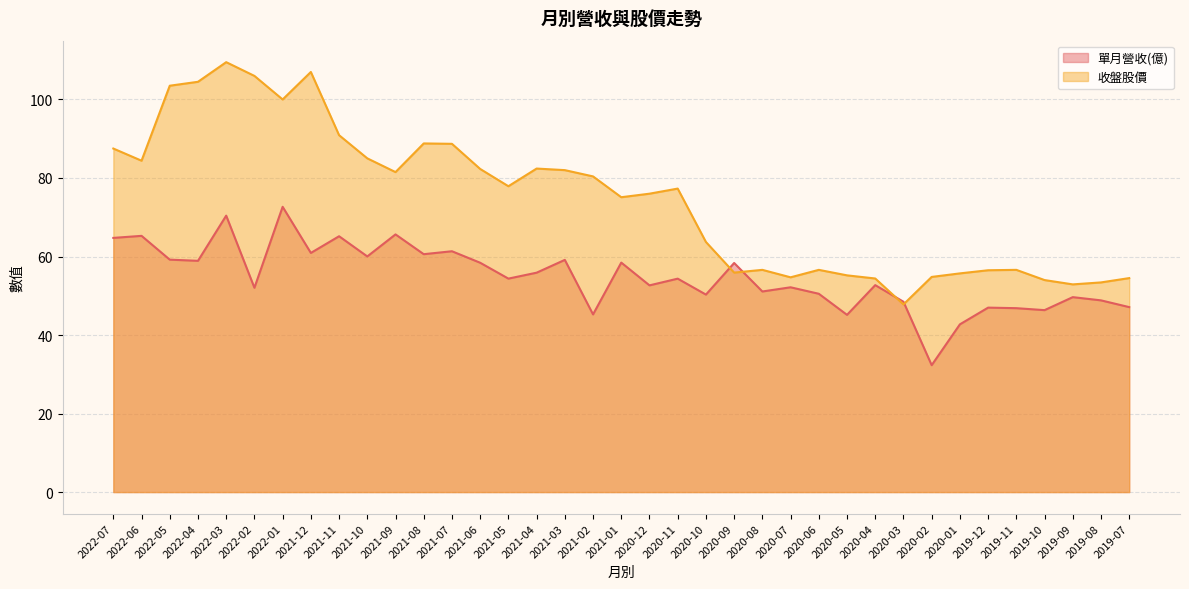

What is the value of the 收盤股價 point at the 30th from the left?

54.8